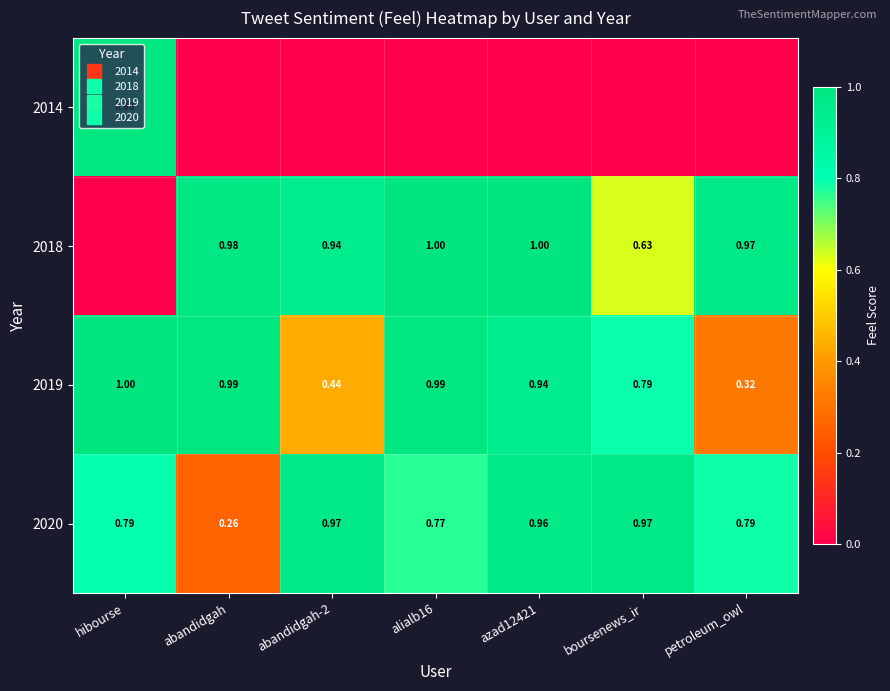

What is the difference between the maximum and second lowest values in the 2019 series?

0.6